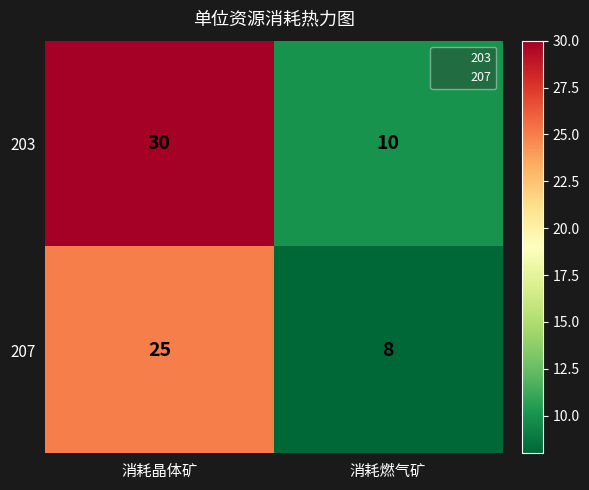

Is the value of 203 at 消耗晶体矿 greater than the value of 207 at 消耗晶体矿?

Yes